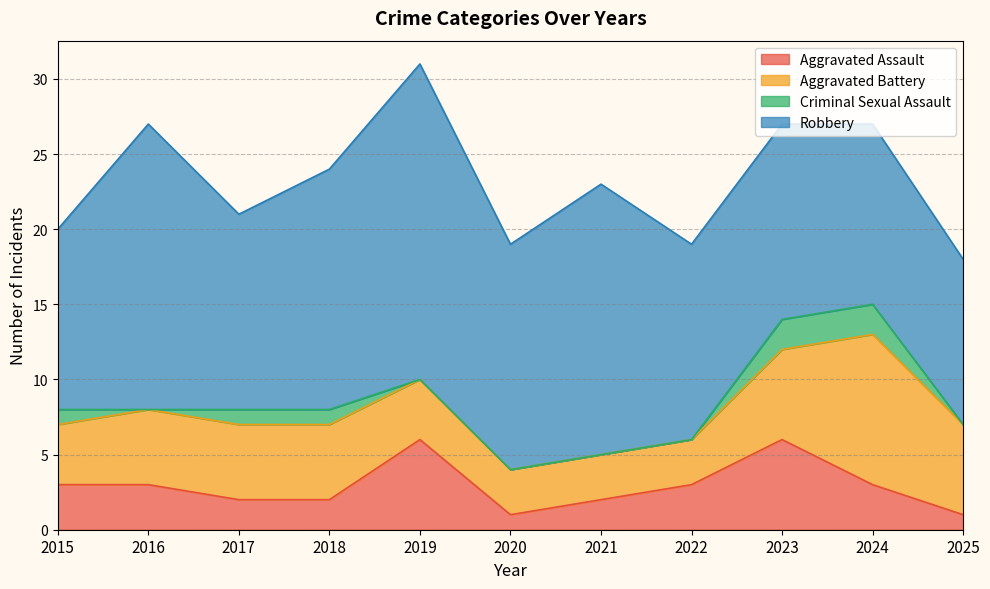

How many distinct data groups are displayed?

4